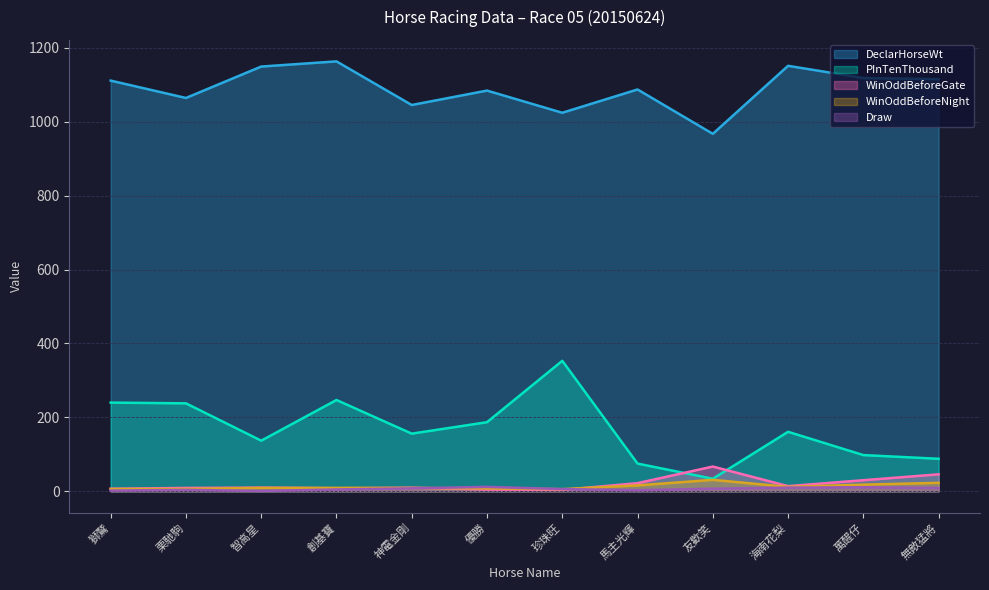

What is the total value across all series at 神電金剛?

1227.6